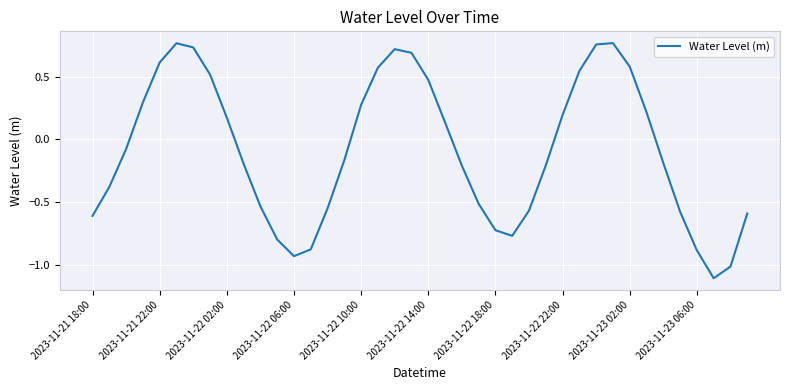

What is the minimum value shown in the chart?

-1.1